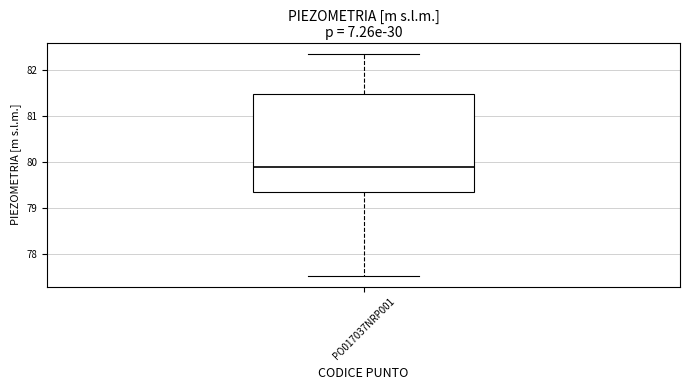

Where is the upper edge of the box for PO017037NRP001 on the y-axis? The values are not printed on the chart, so give them approximately, as read against the axis.

81.5